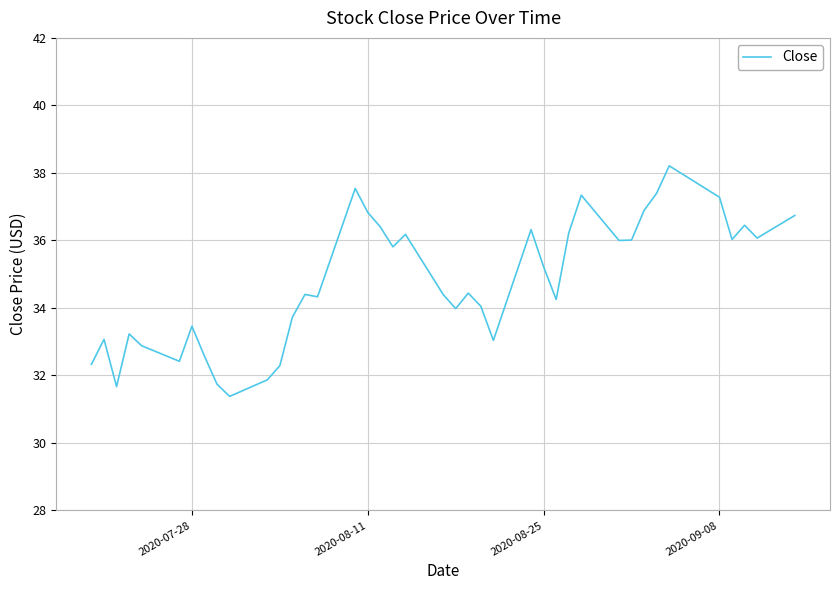

What is the difference between the maximum and minimum values?

6.8